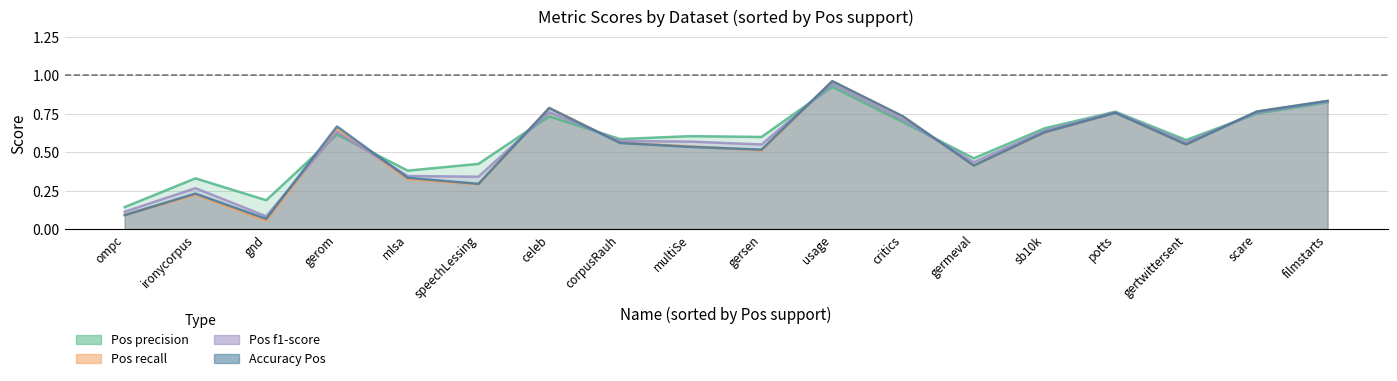

What position from the right is gerom?

15